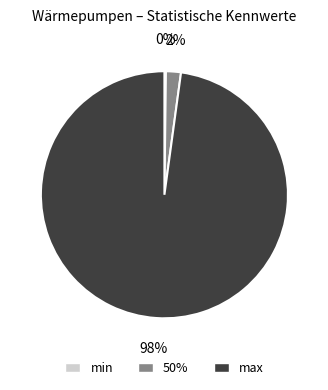

The 50% slice represents 2% of the pie. True or false?

True